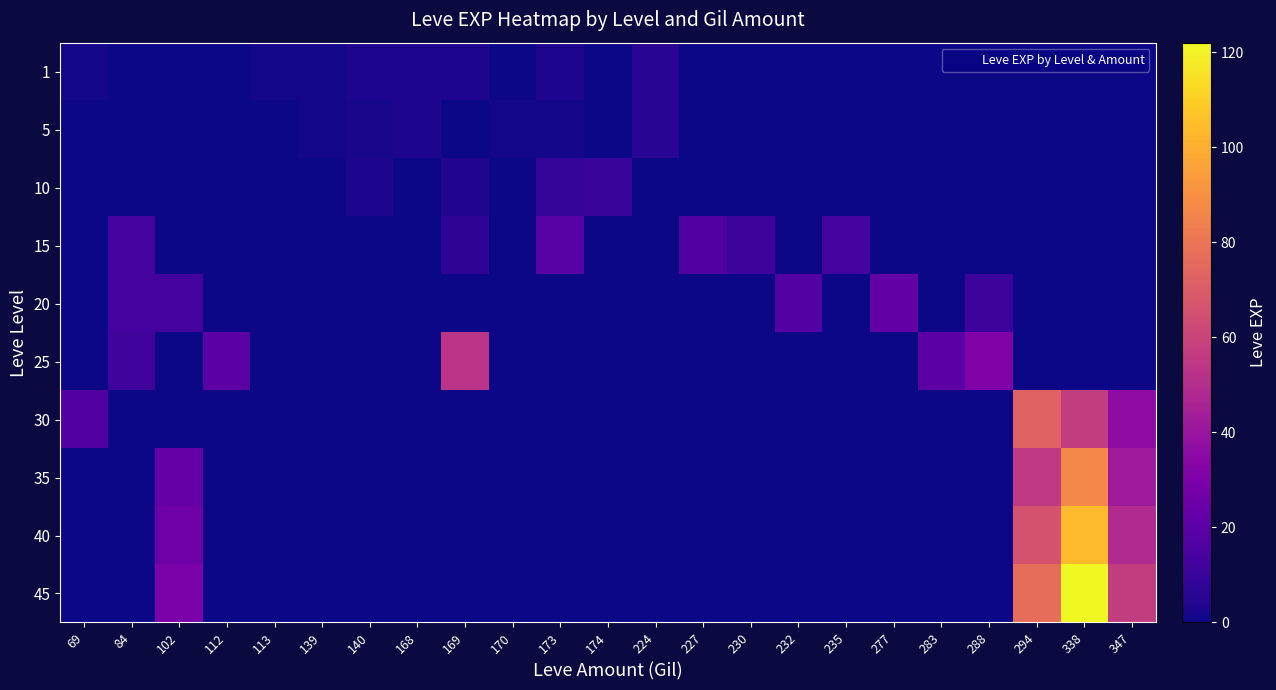

What is the maximum value shown in the chart?

122